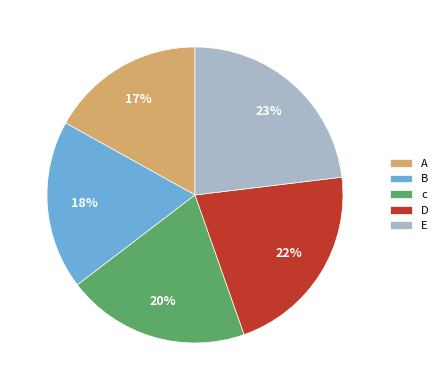

Rank the categories by value from lowest to highest.

A, B, c, D, E